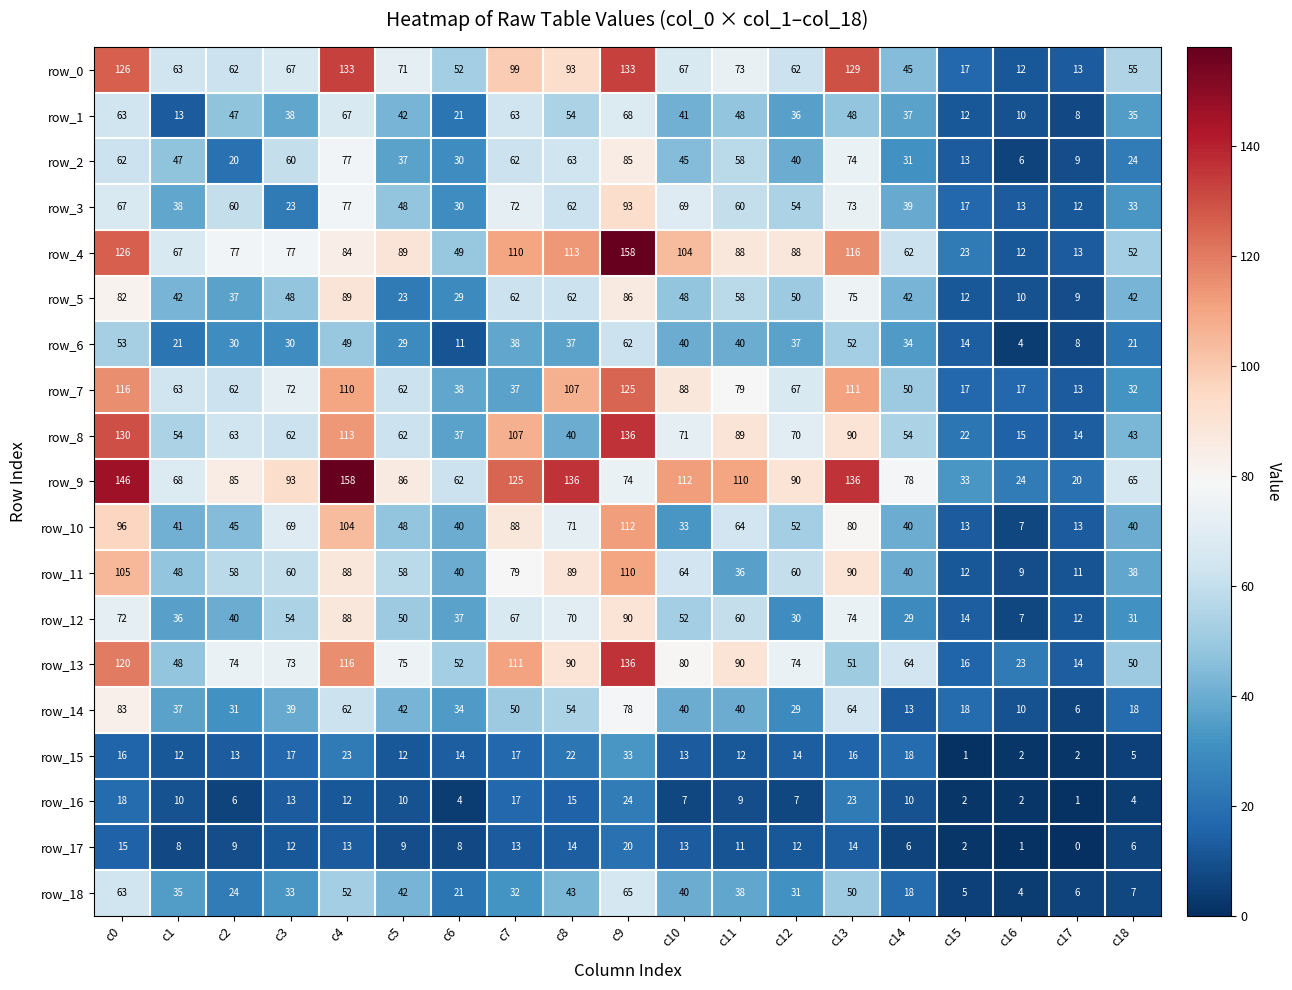

What is the difference between the row_11 values at c11 and c4?

52